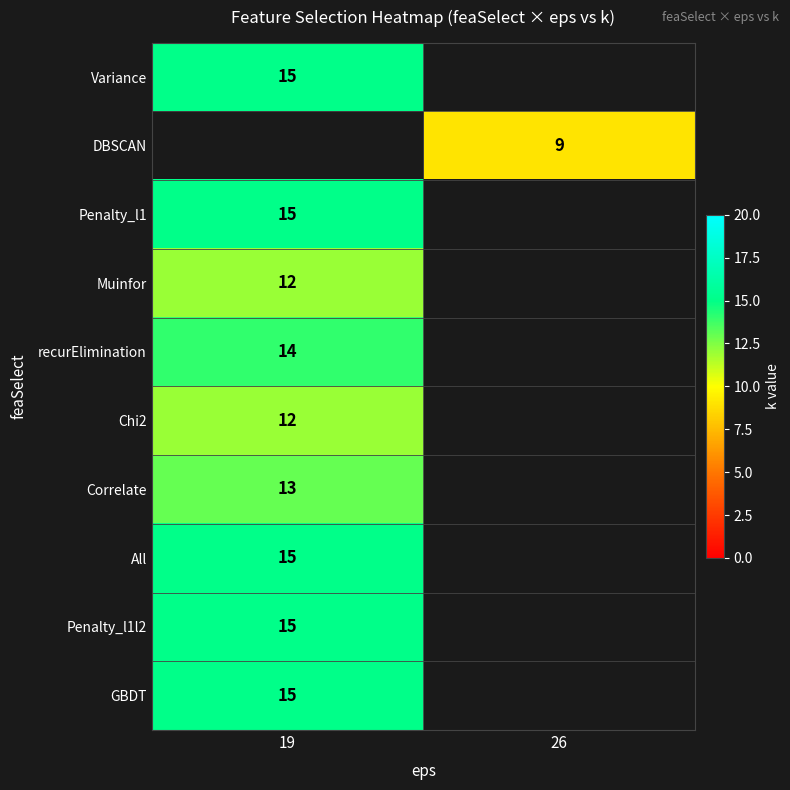

The Correlate series shows 13 at 19. True or false?

True